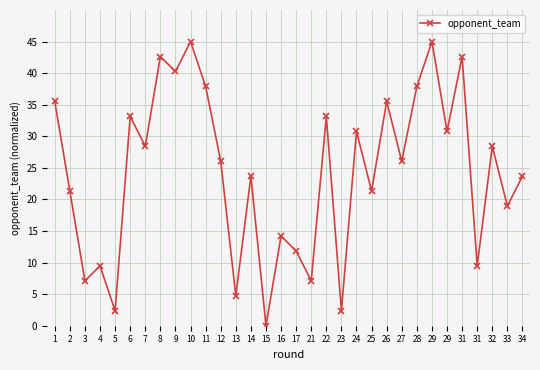

Rank the categories by value from highest to lowest.

10, 29, 8, 31, 9, 11, 28, 1, 26, 6, 22, 24, 29, 7, 32, 12, 27, 14, 34, 2, 25, 33, 16, 17, 4, 31, 3, 21, 13, 5, 23, 15